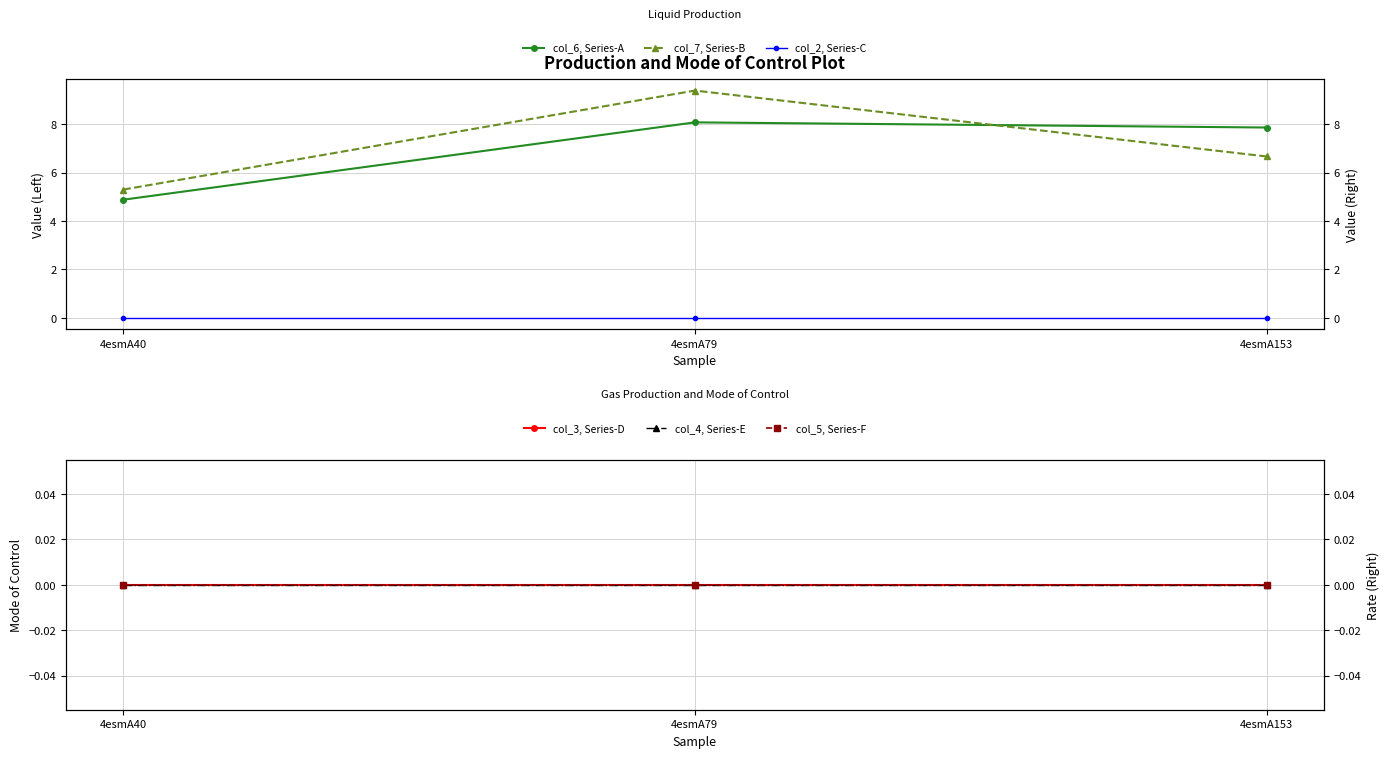

What is the greatest value displayed?

9.4